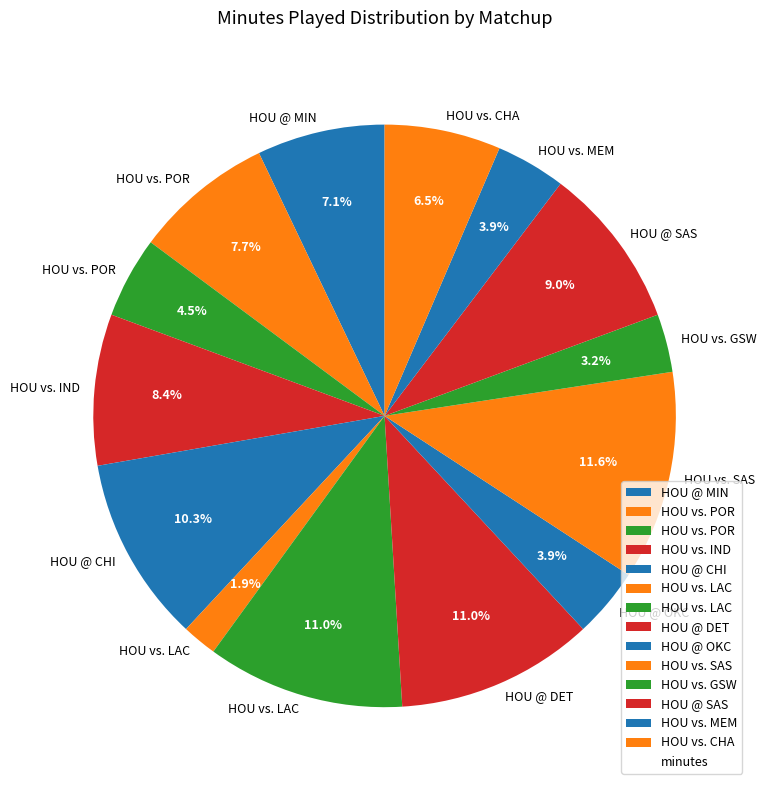

How many segments does this pie chart have?

14